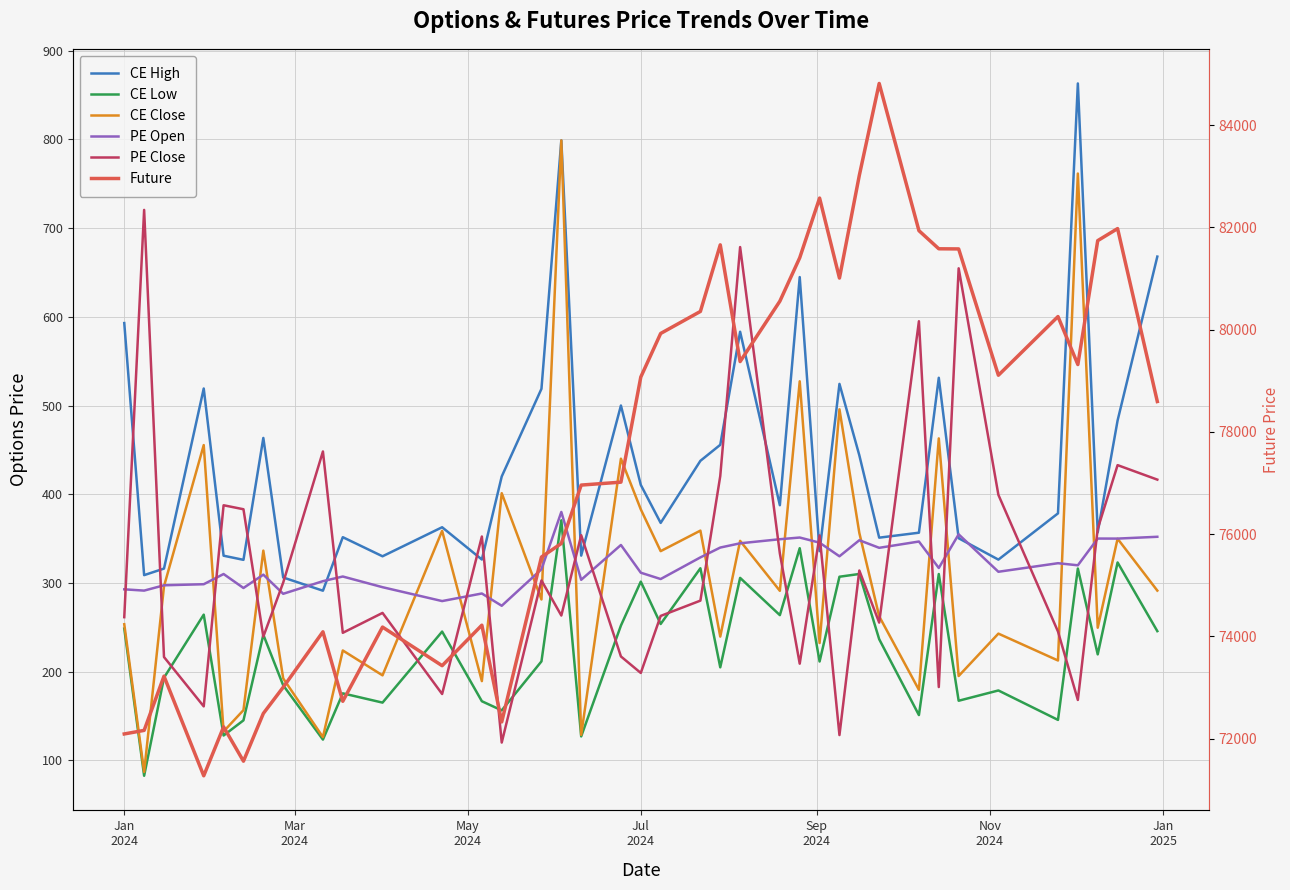

How many distinct data groups are displayed?

6